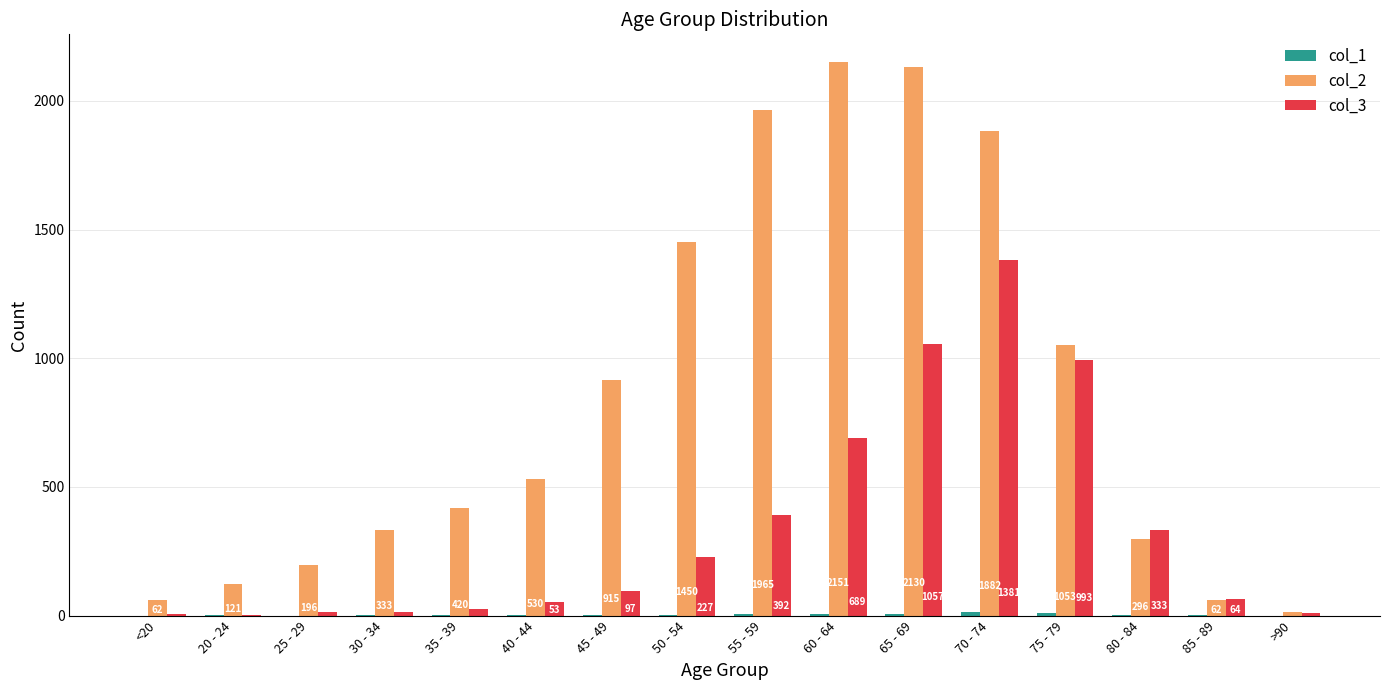

Does the chart contain stacked bars?

No